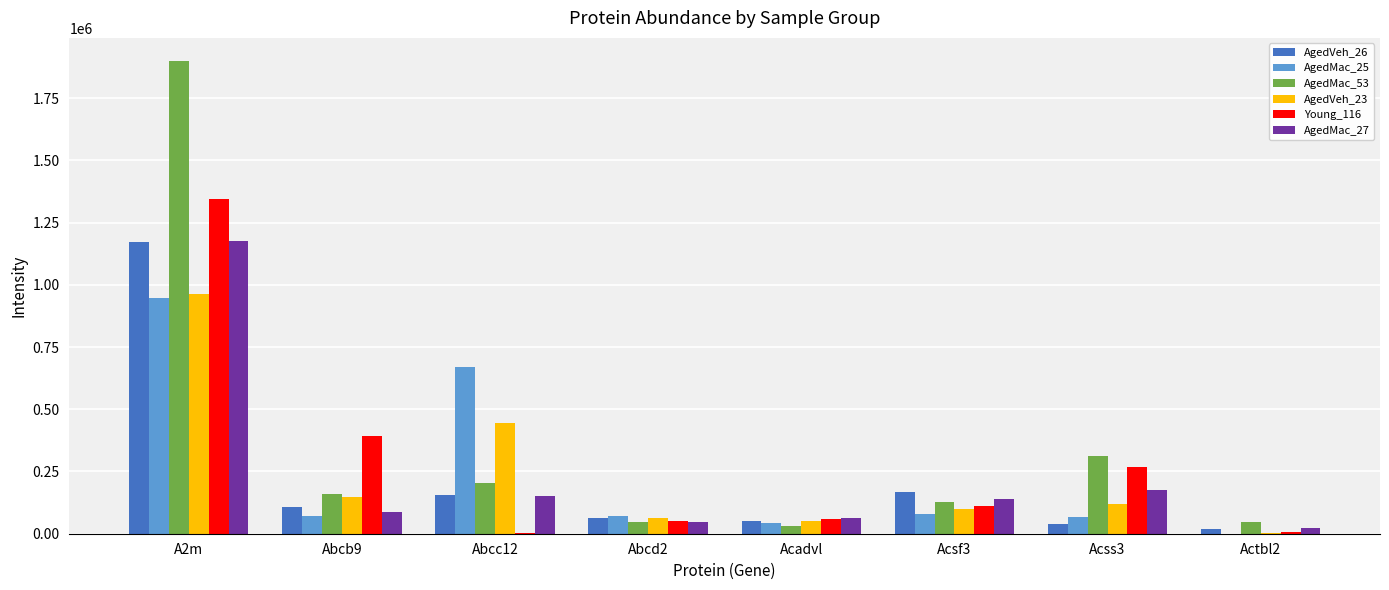

Which category has the highest value across all series?

A2m